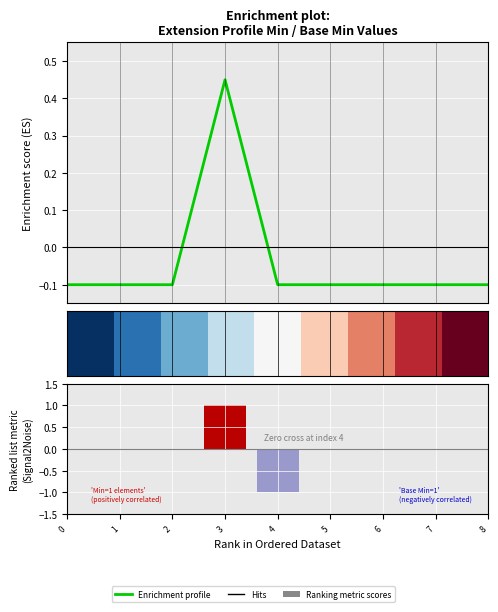

Which label corresponds to the smallest value in the chart?

4